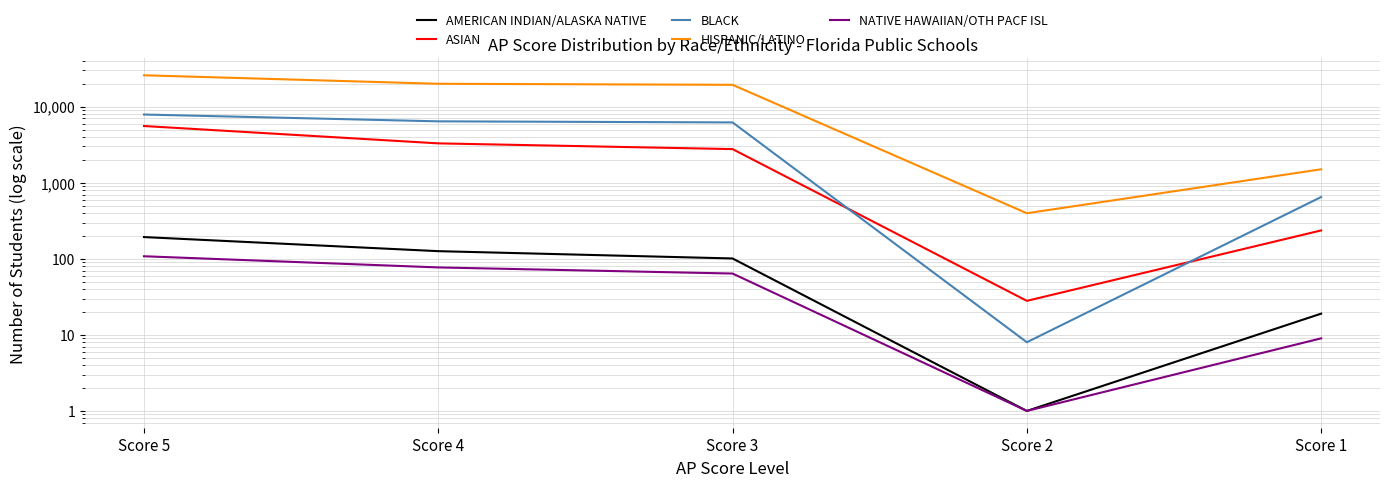

What is the maximum value for HISPANIC/LATINO?

25844